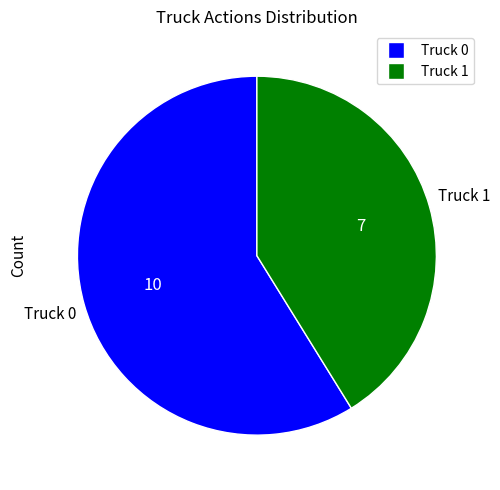

Approximately how many times larger is the value at Truck 0 compared to Truck 1?

1.4